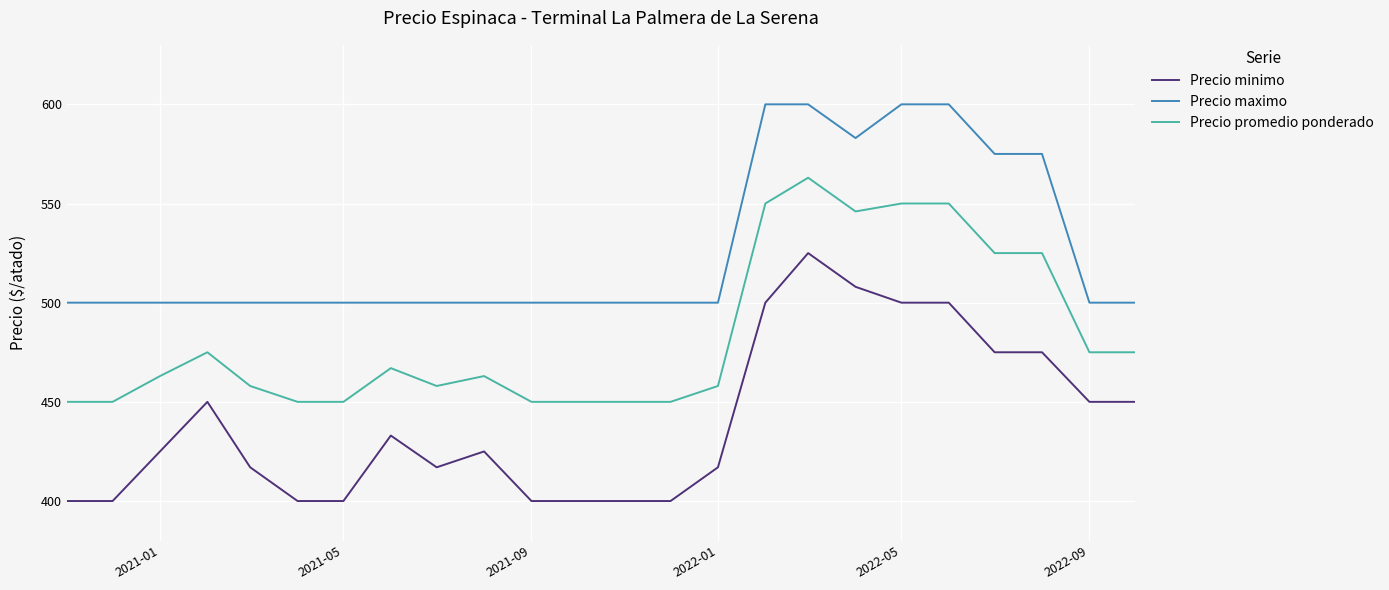

Which series has the largest range (max minus min)?

Precio minimo